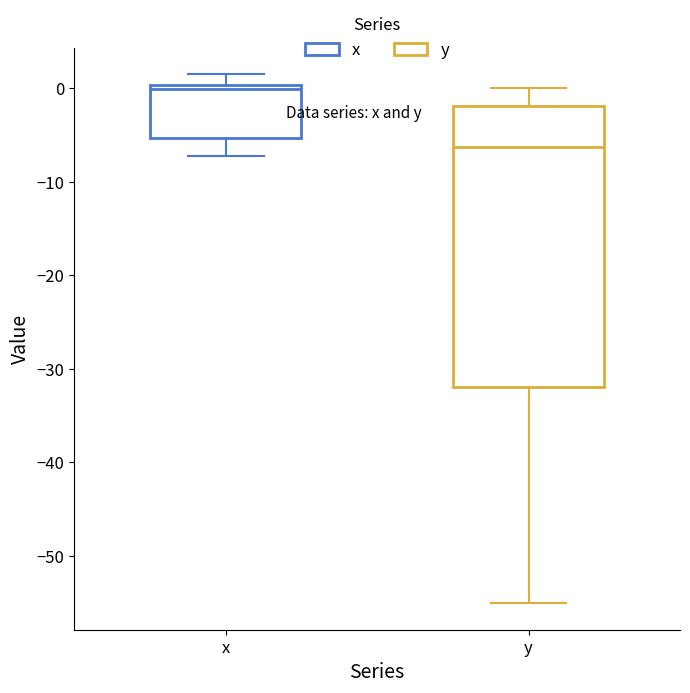

Which box's median line is the lowest?

y